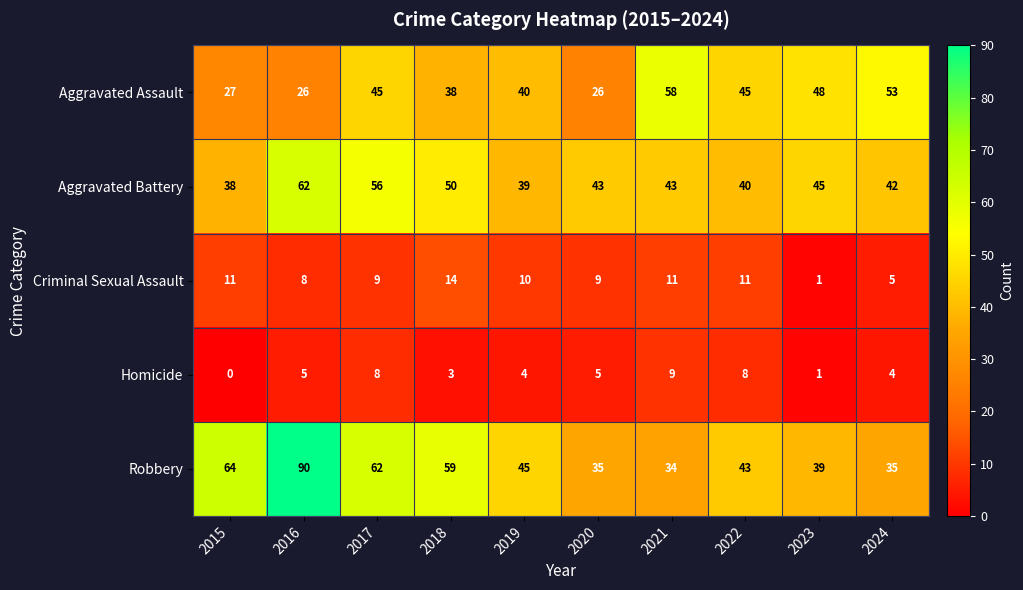

The Criminal Sexual Assault series shows 11 at 2021. True or false?

True